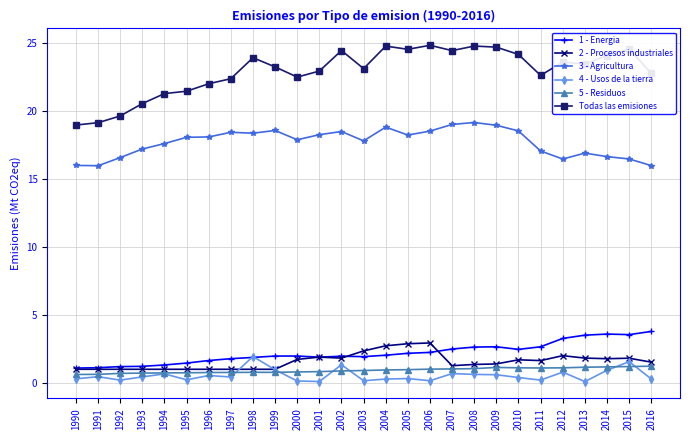

What is the total value across all series at 1990?

38.0